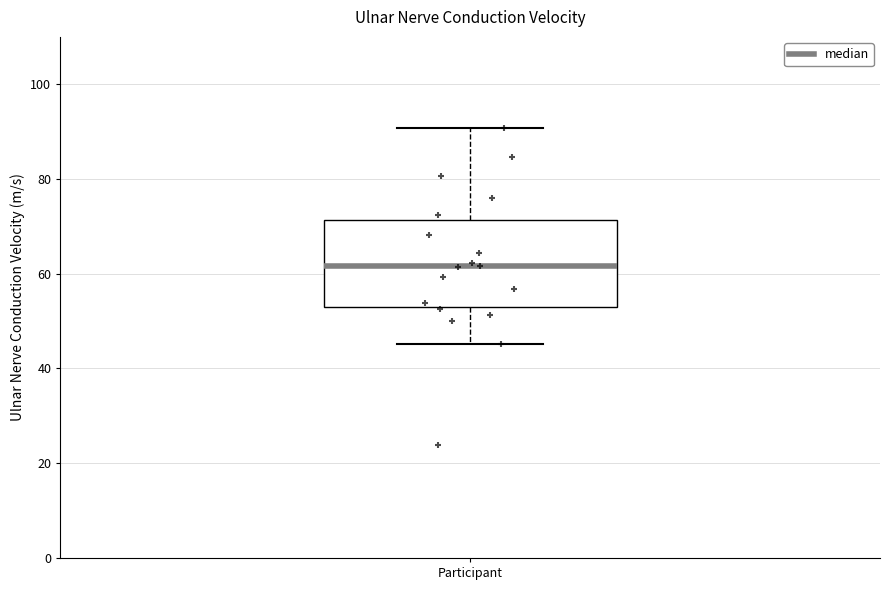

Where does the median line of the box for Participant sit on the y-axis? The values are not printed on the chart, so give them approximately, as read against the axis.

62